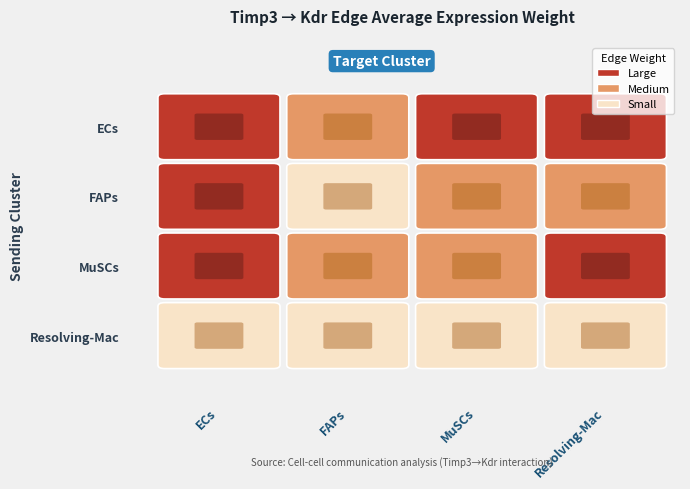

The FAPs series shows 43.2 at MuSCs. True or false?

True